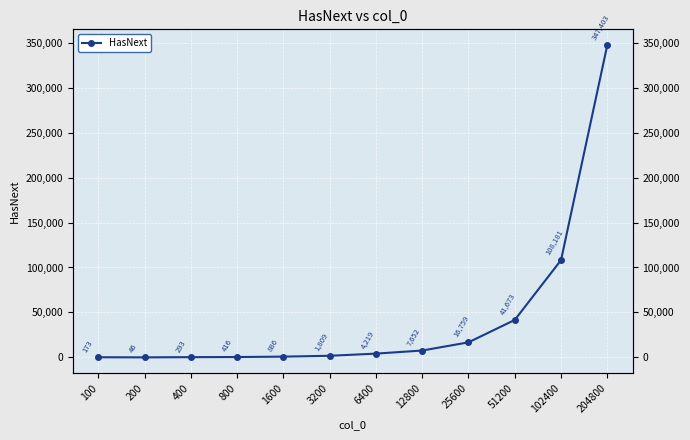

Where does the data first go above 4219?

12800